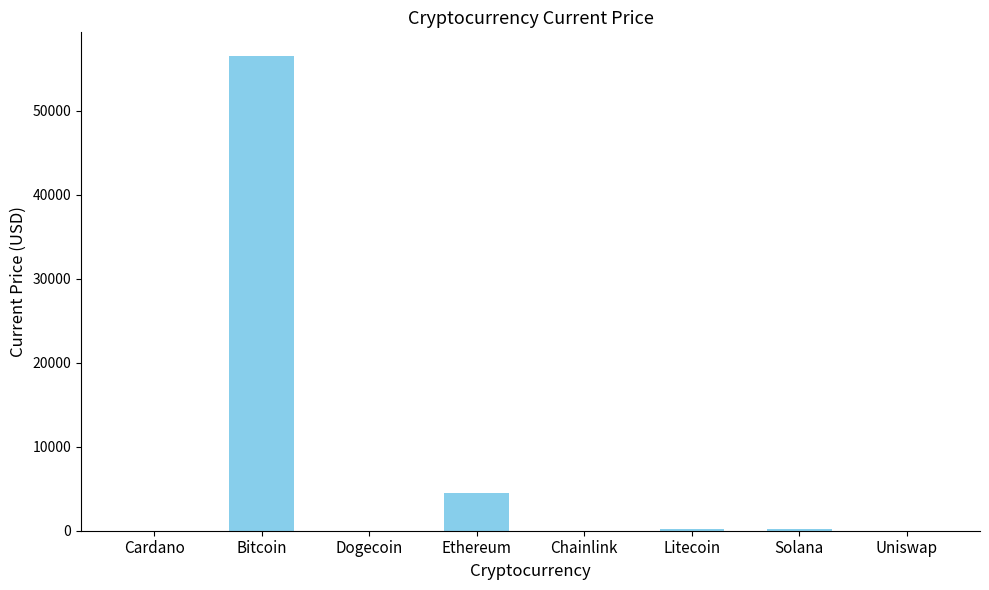

Are the bars grouped side by side (vs. stacked)?

No